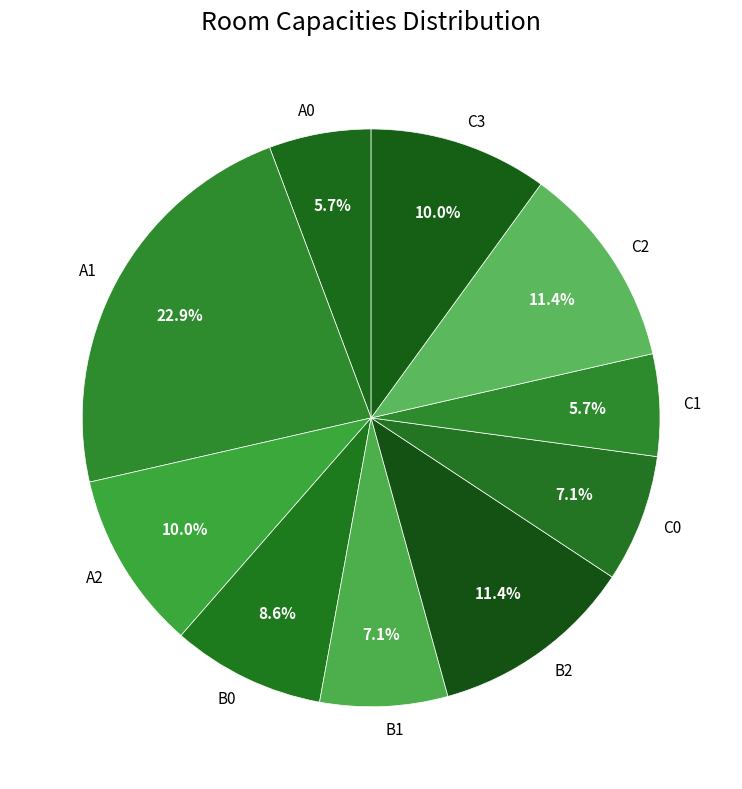

Is there any slice that represents more than half of the pie?

No